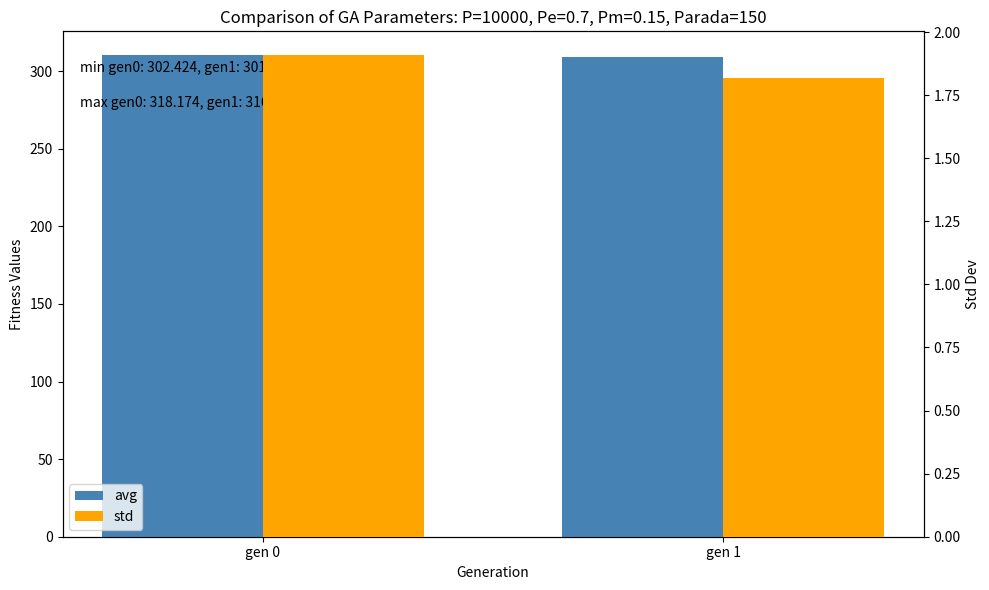

Rank the series by their average value, from lowest to highest.

std, avg